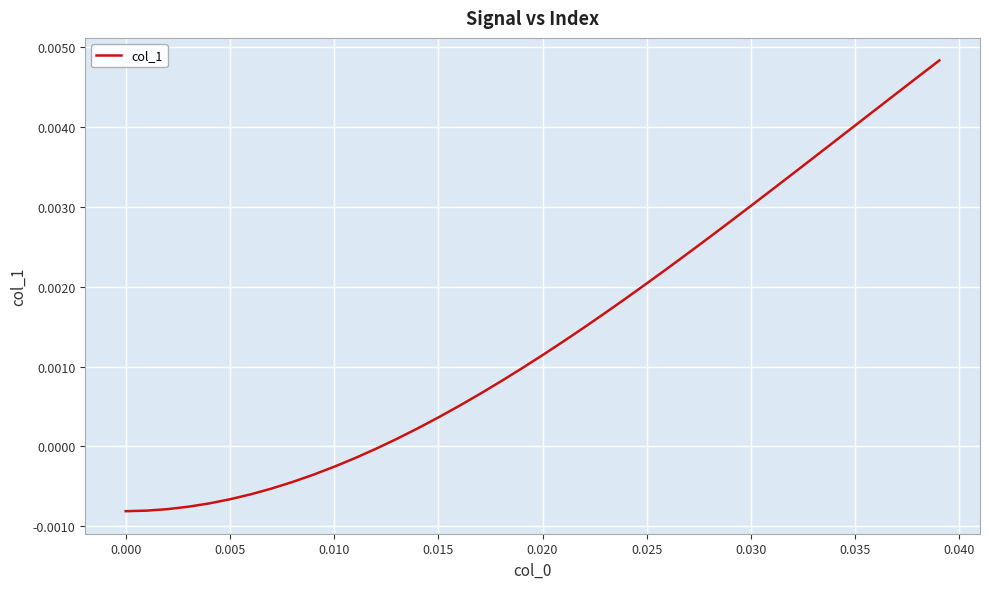

How many lines are shown in the chart?

1